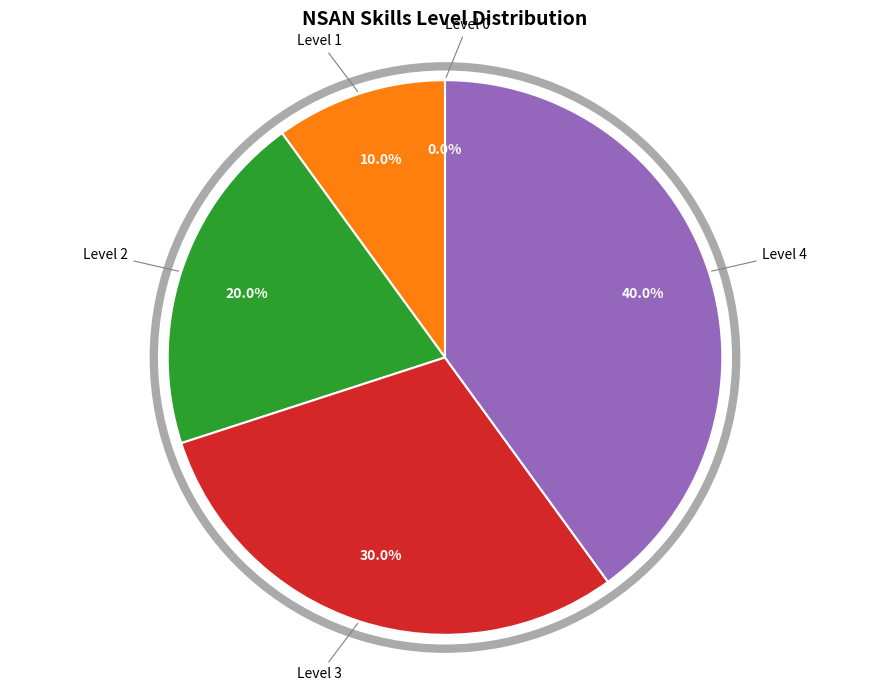

Rank the categories by value from highest to lowest.

Level 4, Level 3, Level 2, Level 1, Level 0